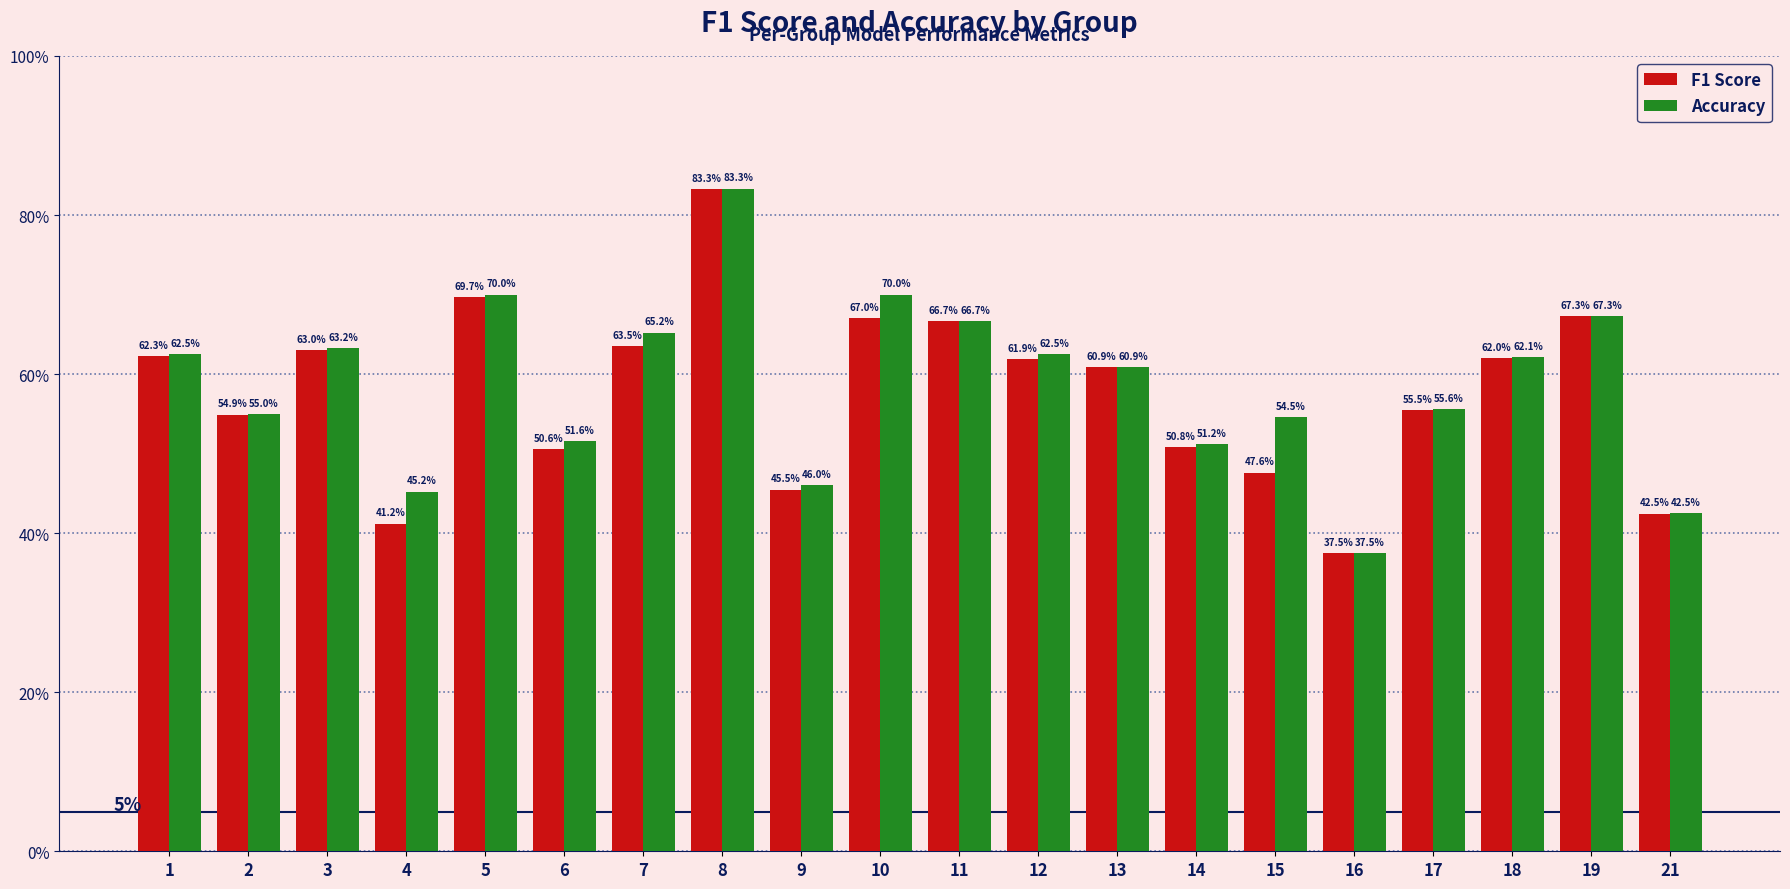

Are the bars grouped side by side (vs. stacked)?

Yes